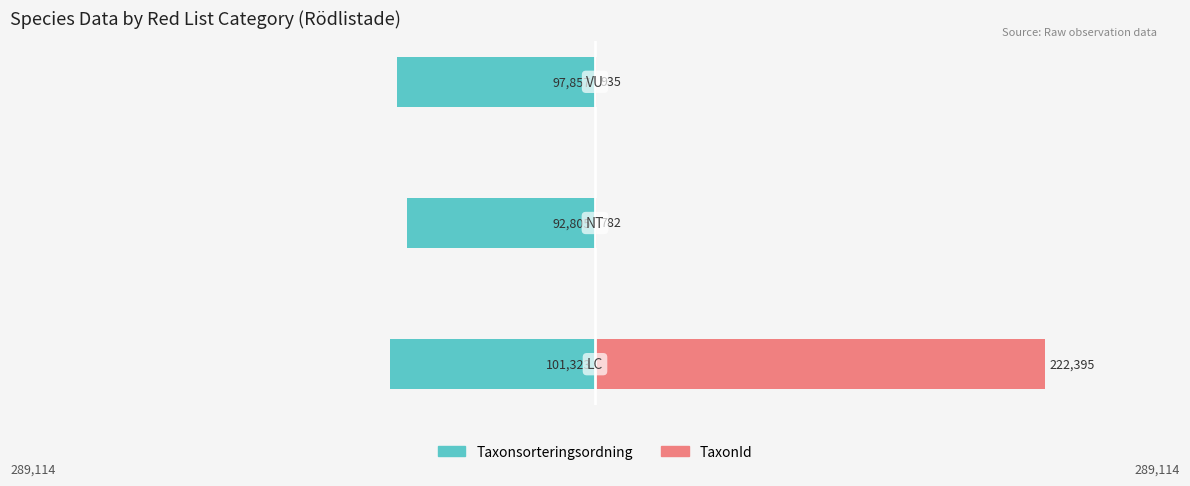

What is the difference between the maximum and minimum values in the TaxonId series?

221613